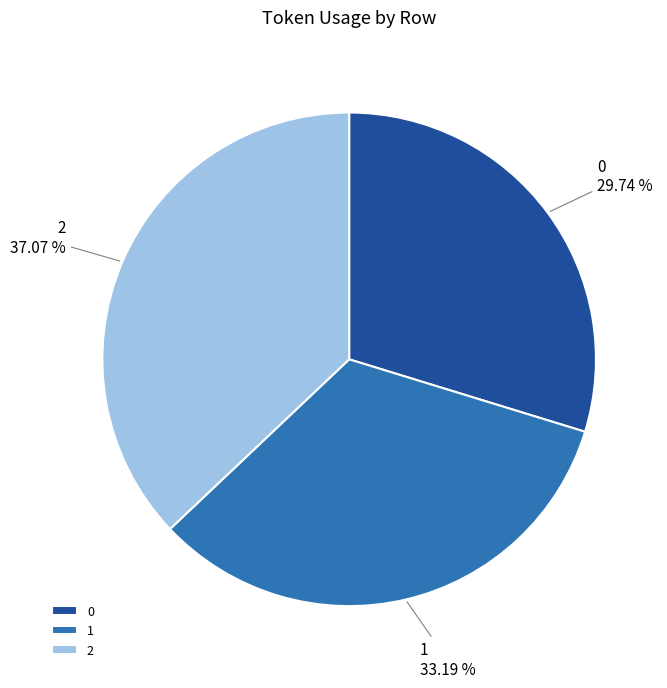

Count the number of slices in the pie.

3